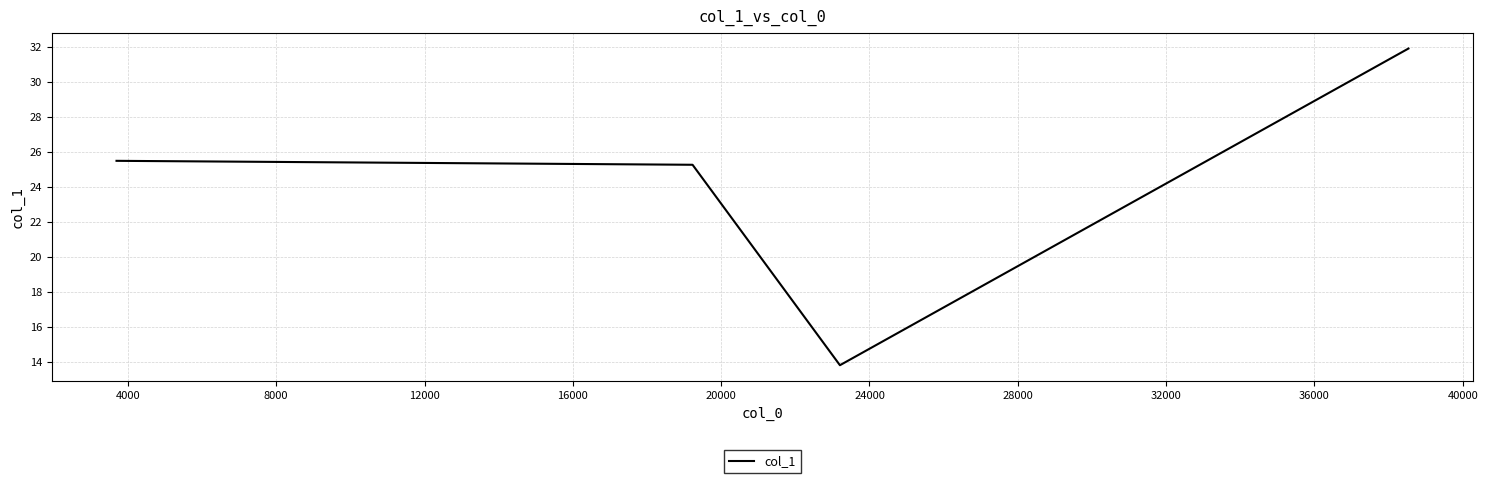

What is the average value?

24.1